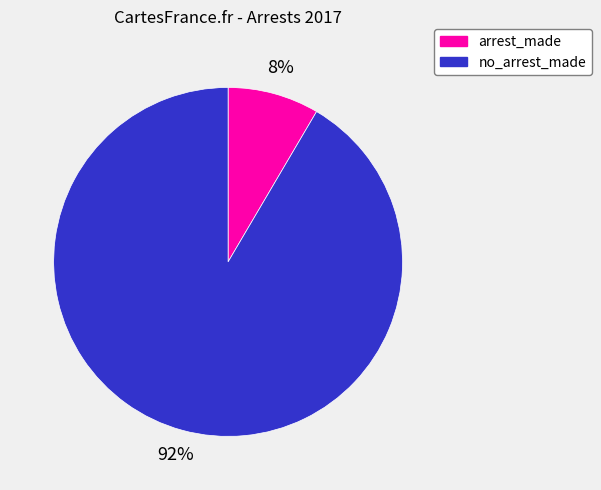

How many segments does this pie chart have?

2